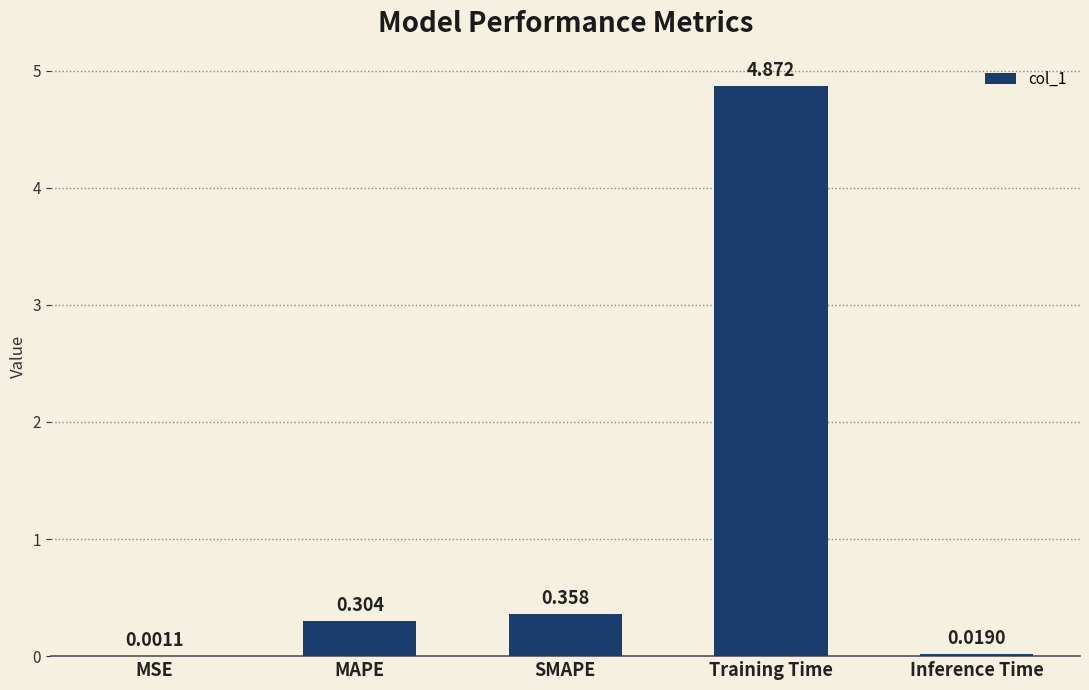

Which label corresponds to the largest value in the chart?

Training Time